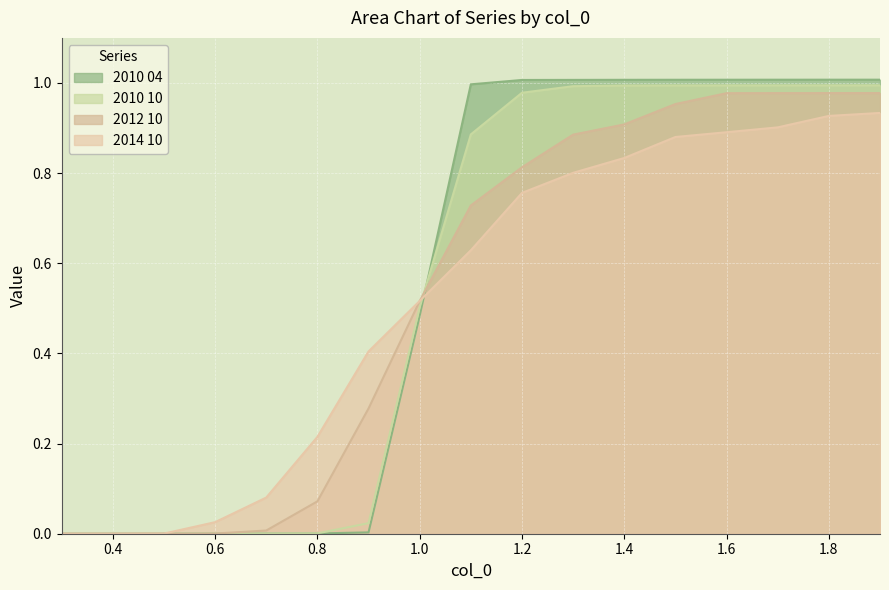

Reading left to right, transcribe all the data shown in this chart.

2010 04: 0.0	0.0	0.0	0.0	0.0	0.0	0.0	0.5	1.0	1.0	1.0	1.0	1.0	1.0	1.0	1.0	1.0
2010 10: 0.0	0.0	0.0	0.0	0.0	0.0	0.0	0.5	0.9	1.0	1.0	1.0	1.0	1.0	1.0	1.0	1.0
2012 10: 0.0	0.0	0.0	0.0	0.0	0.1	0.3	0.5	0.7	0.8	0.9	0.9	1.0	1.0	1.0	1.0	1.0
2014 10: 0.0	0.0	0.0	0.0	0.1	0.2	0.4	0.5	0.6	0.8	0.8	0.8	0.9	0.9	0.9	0.9	0.9